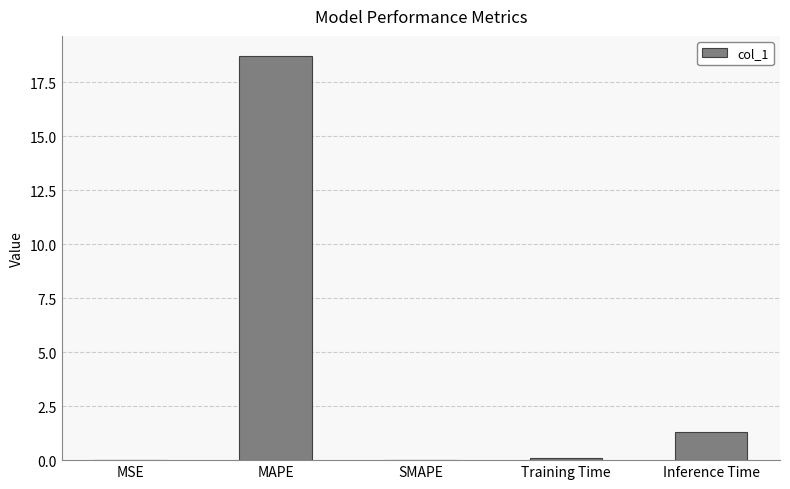

What is the change in value from MAPE to Training Time?

-18.6